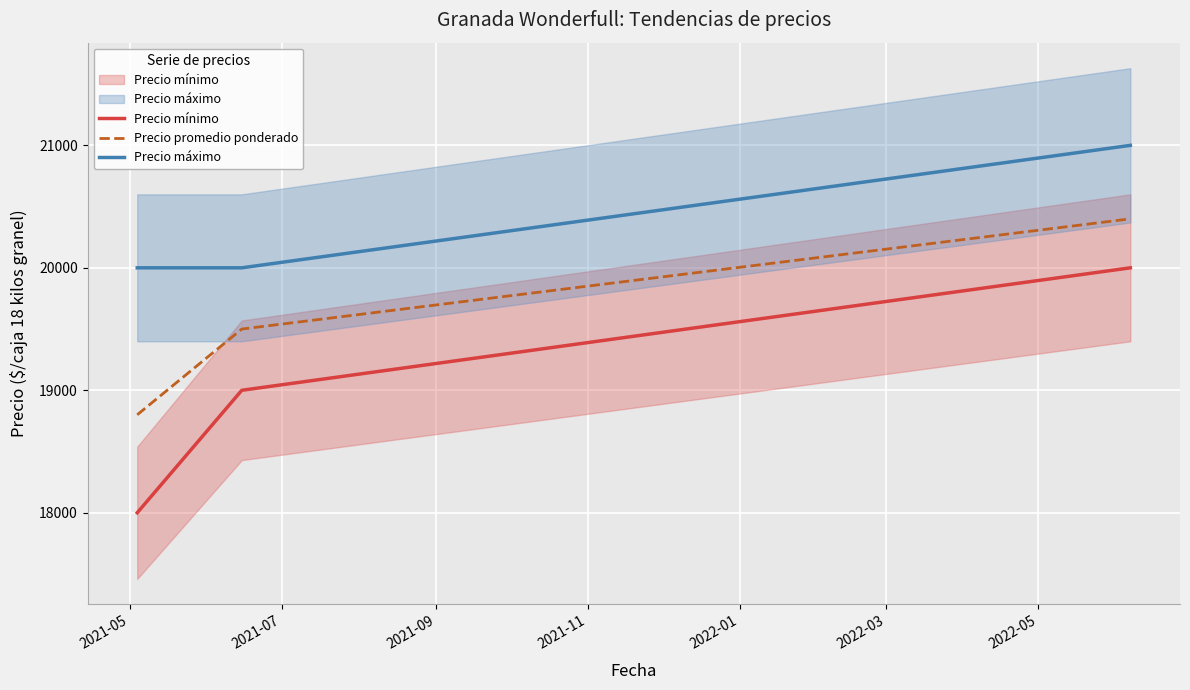

How many lines are shown in the chart?

3